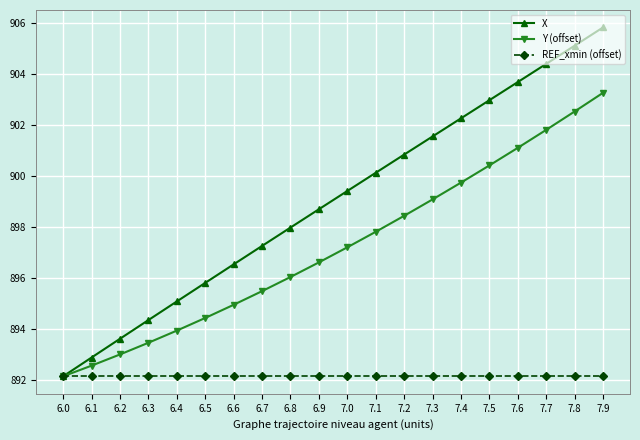

At how many categories does at least one series exceed 893?

18